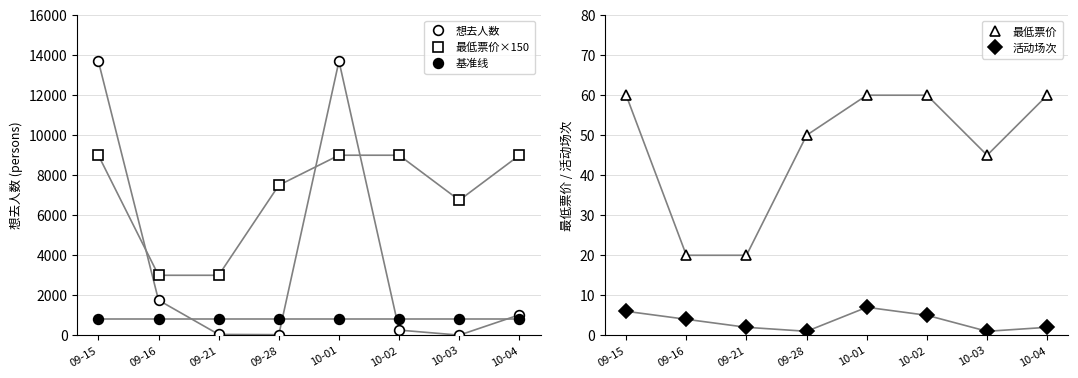

How many series are shown in this chart?

5